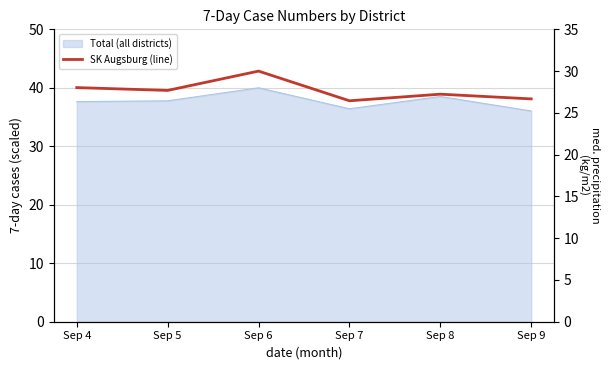

Where is the first local maximum?

Sep 6